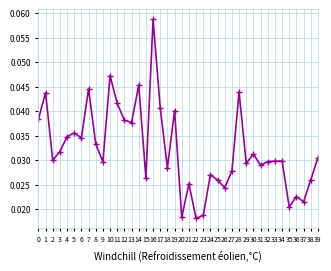

The value at 28 is 0.1. True or false?

False